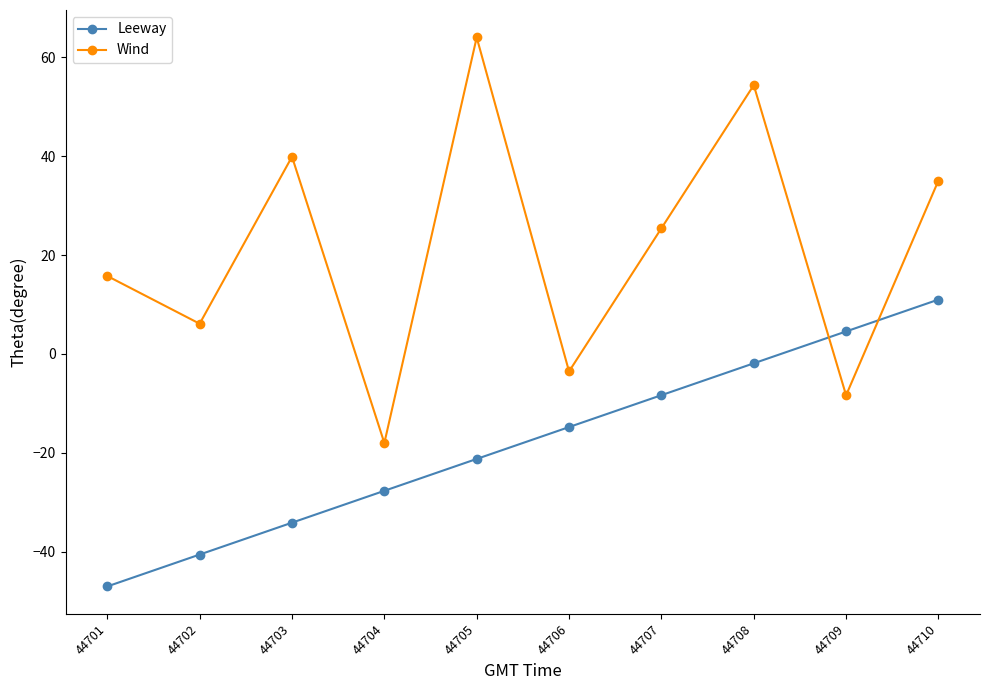

At how many categories does at least one series exceed 3?

8